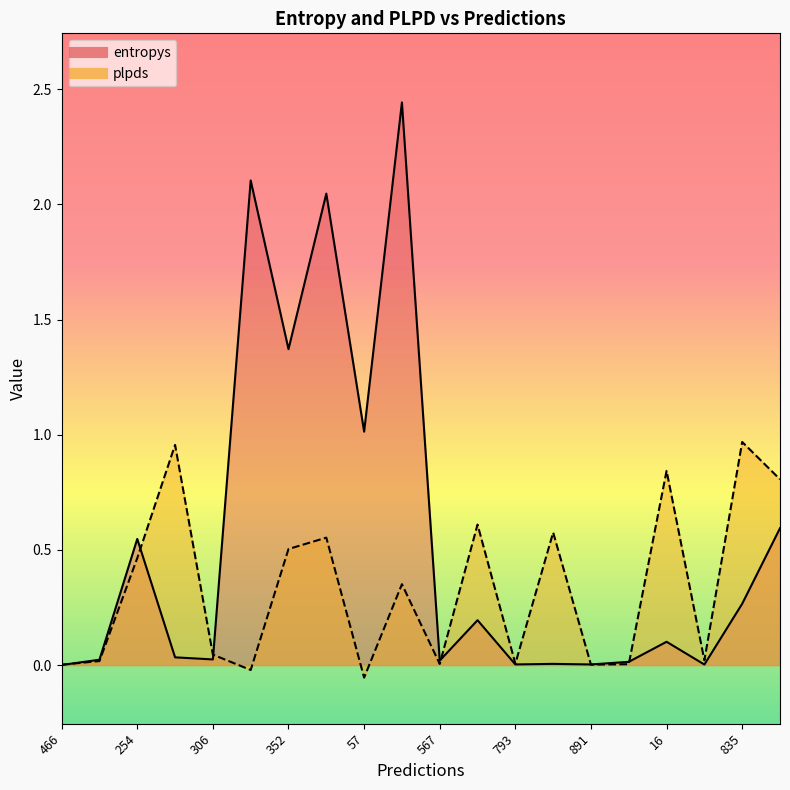

What is the label of the 10th point from the right?

567